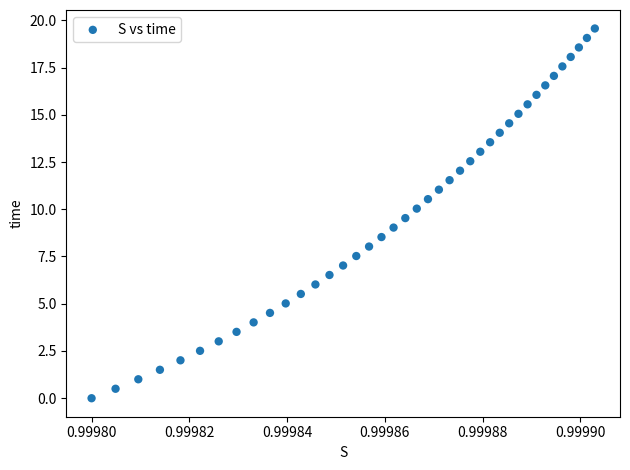

What is the range of Y values (max minus min)?

19.6